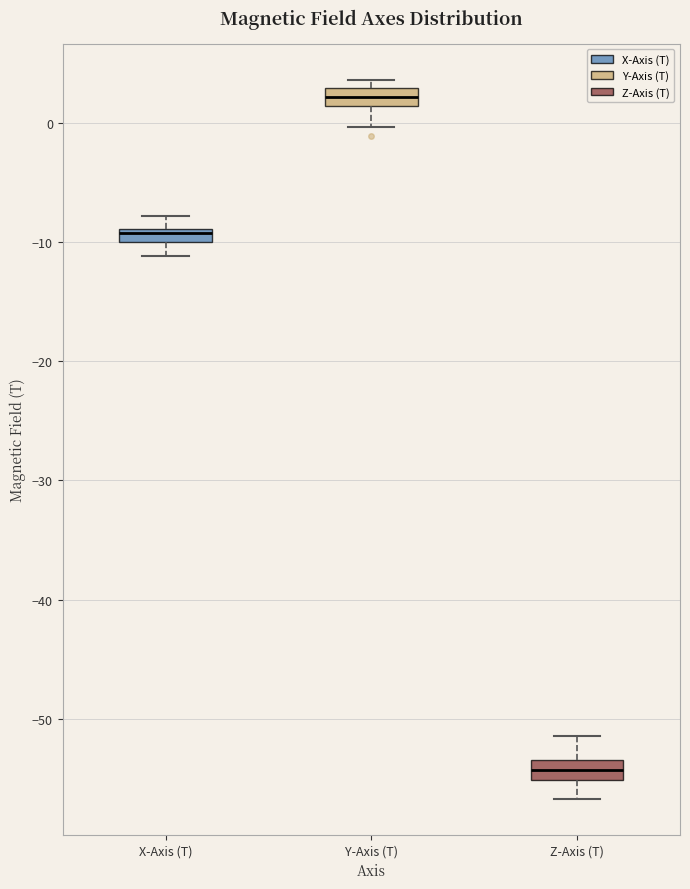

Which box's median line is the lowest?

Z-Axis (T)